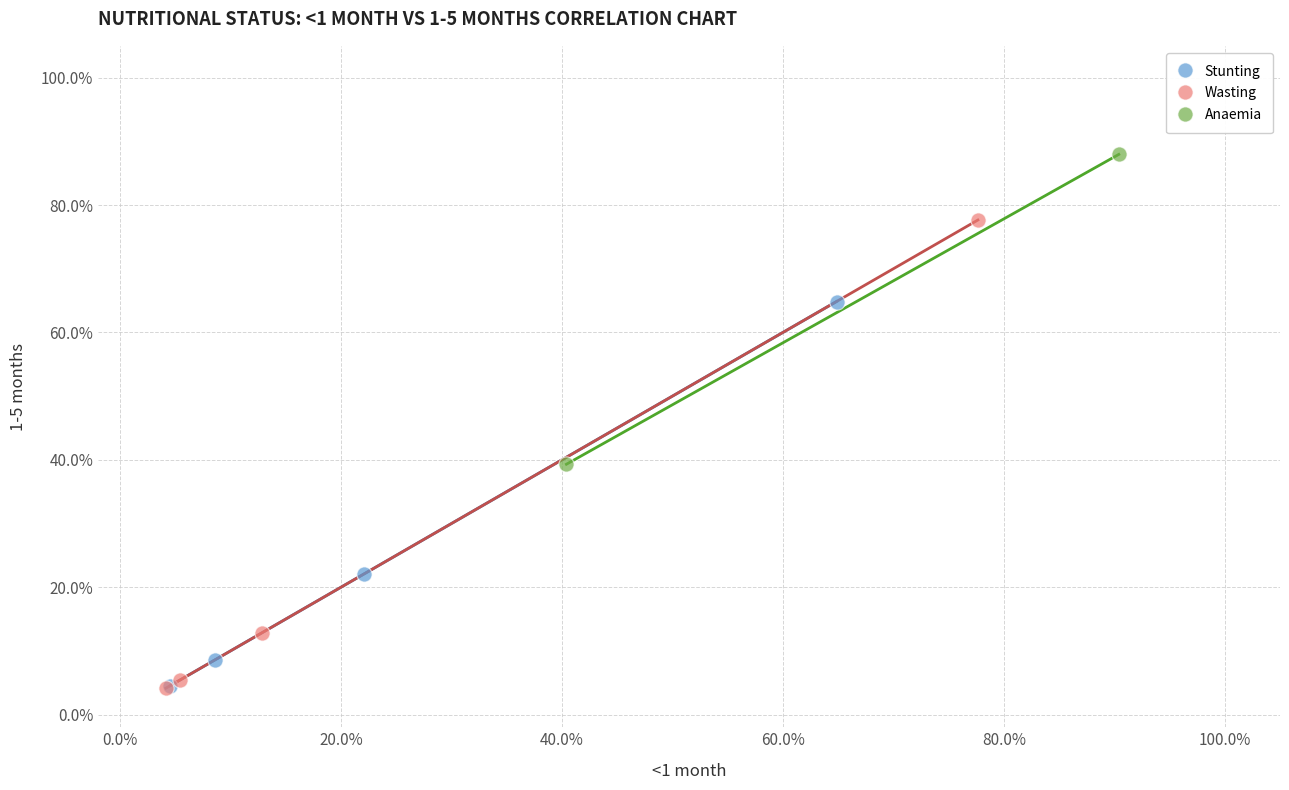

What are all the series names shown in the legend?

Stunting, Wasting, Anaemia